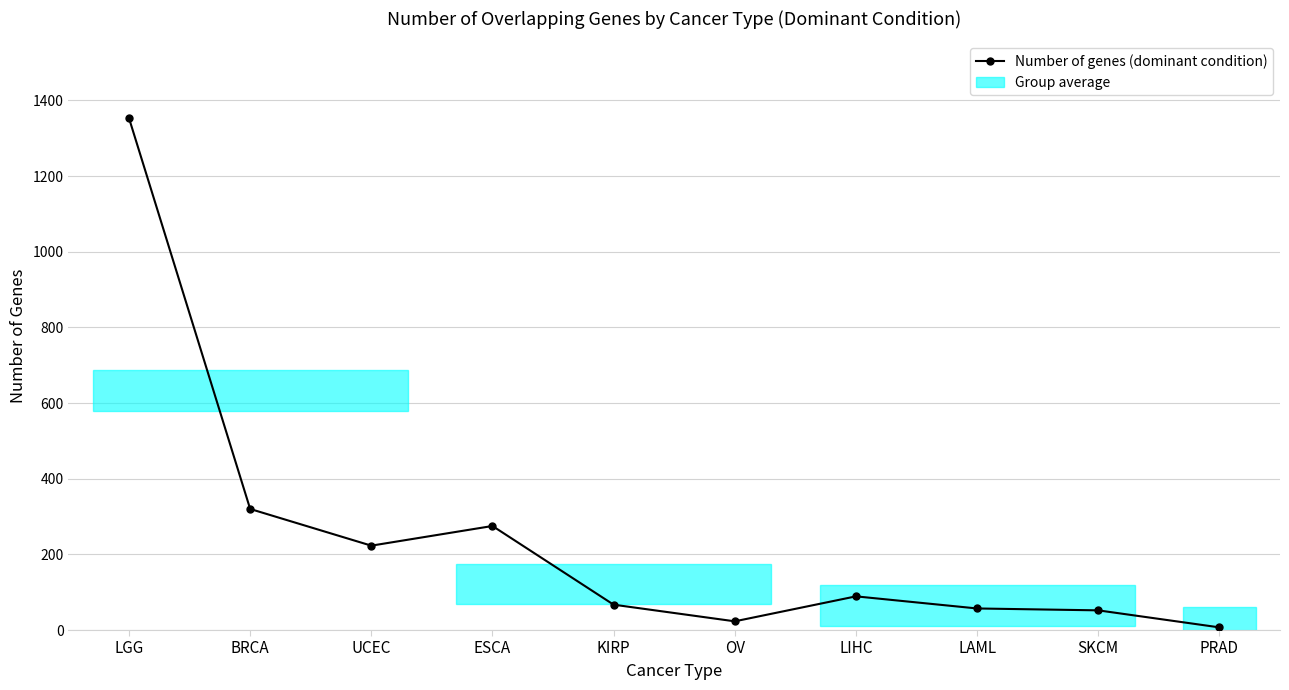

How many distinct data groups are displayed?

1